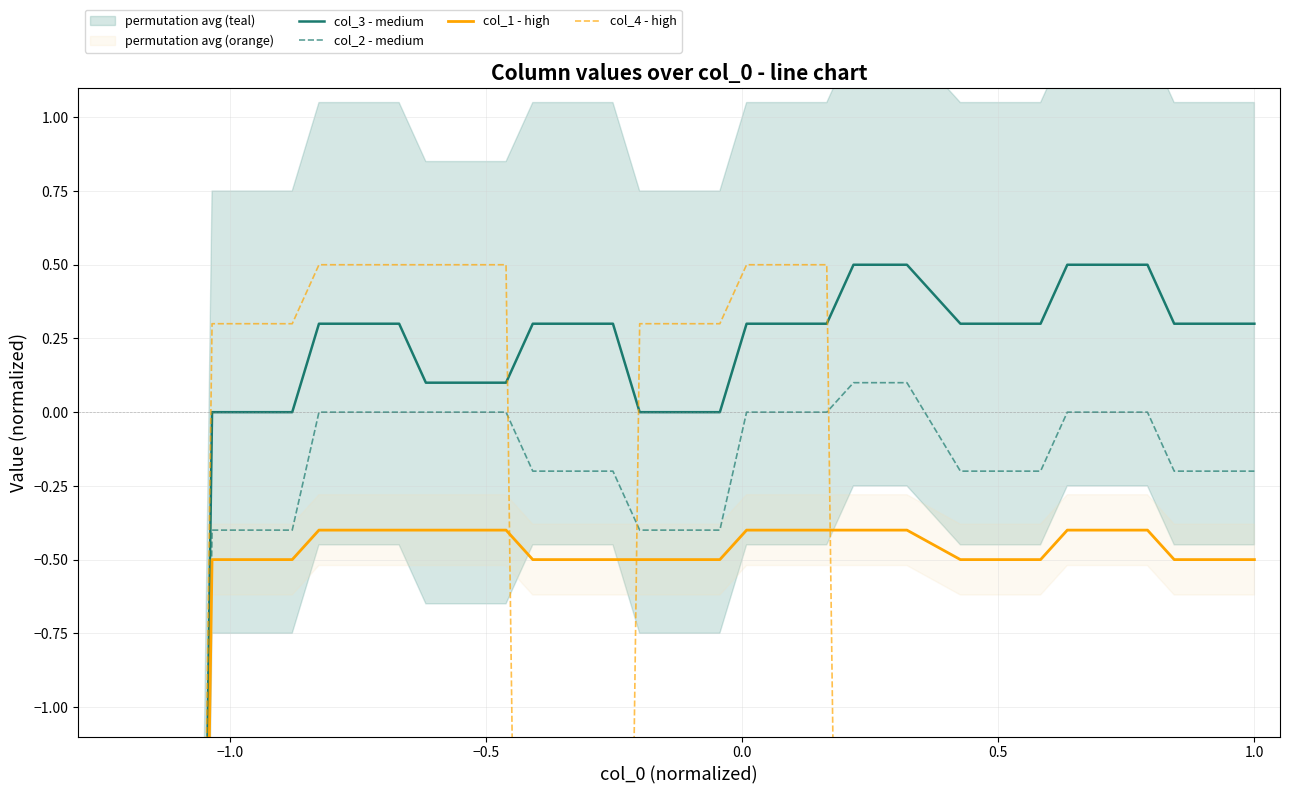

What are all the series names shown in the legend?

col_3 - medium, col_2 - medium, col_1 - high, col_4 - high